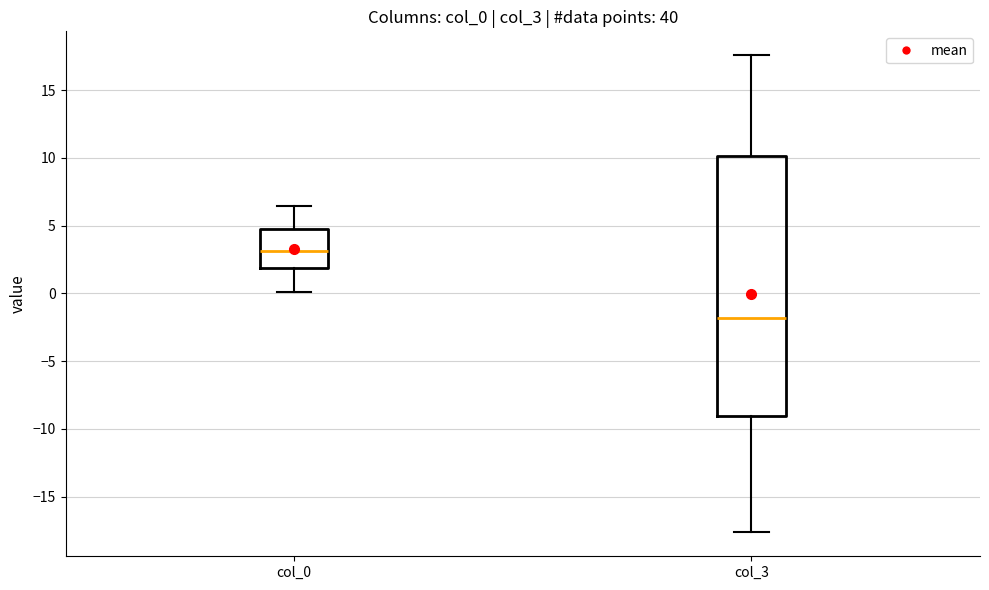

Reading left to right, transcribe this box plot: for each box, give where its median line is, the range the box spans, and where its two whiskers end, as read against the y-axis. The values are not printed on the chart, so give them approximately, as read against the axis.

col_0: median 3.0, box 2.0 to 5.0, whiskers 0.0 to 6.5
col_3: median -2.0, box -9.0 to 10.0, whiskers -17.5 to 17.5